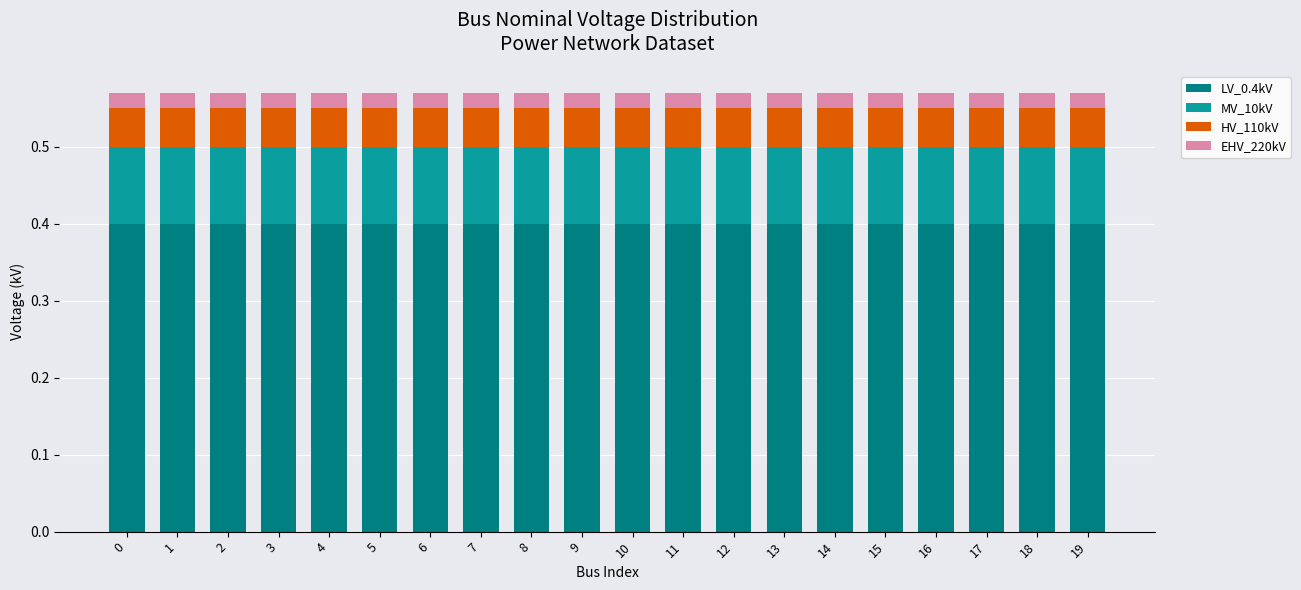

What is the lowest value of the LV_0.4kV series?

0.4